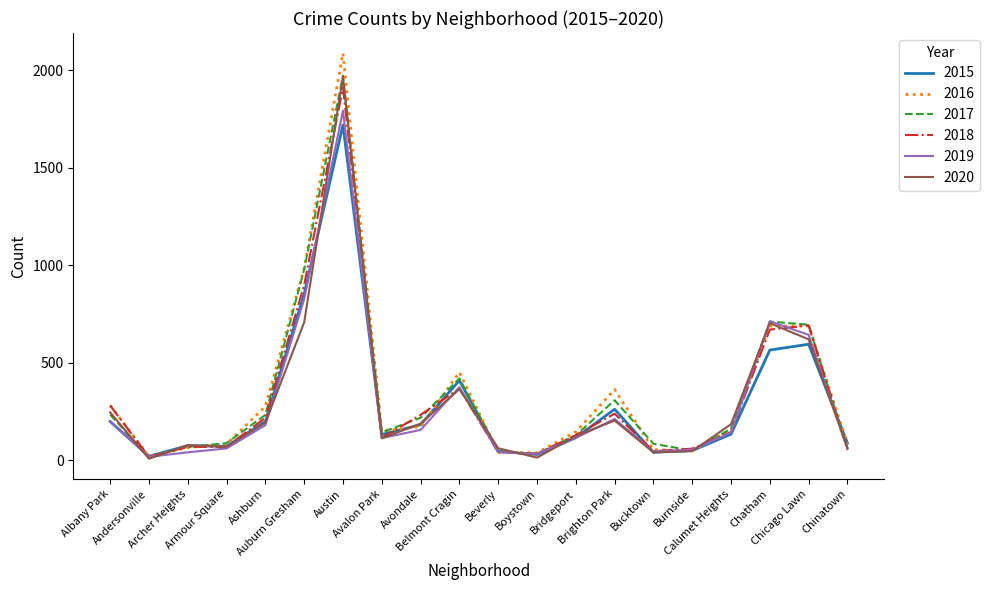

Which series has the widest spread of values?

2016